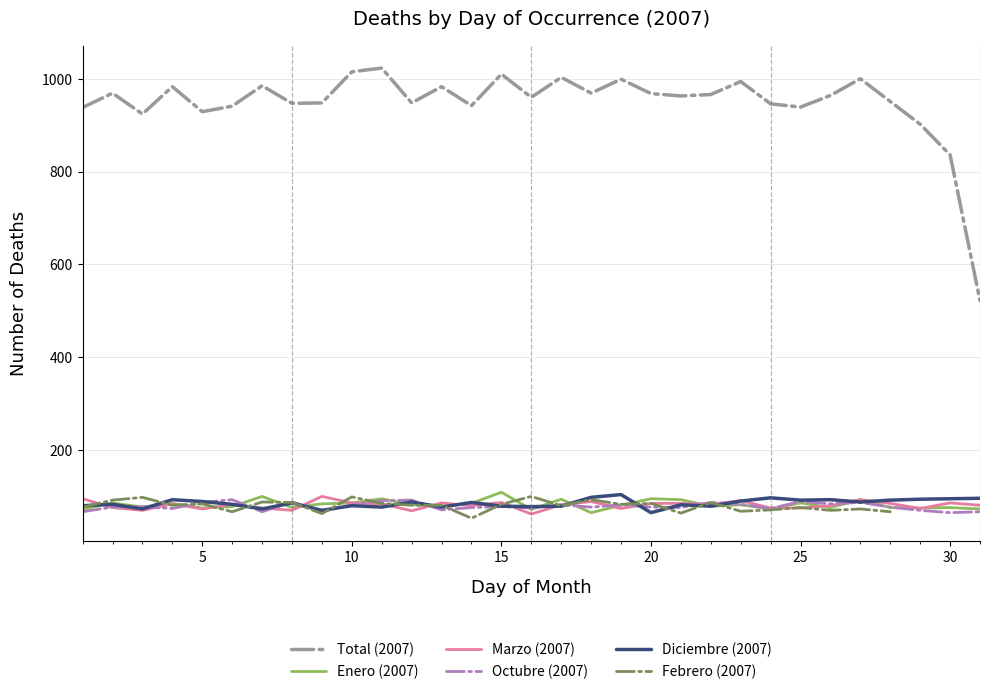

The value of Marzo (2007) at 2 is 76. True or false?

True